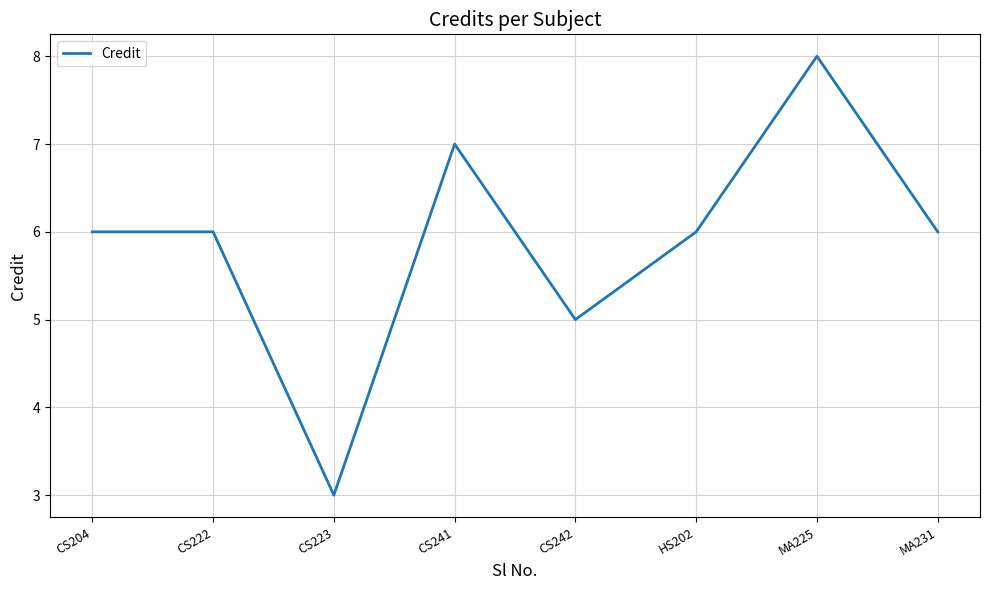

What position from the left is CS242?

5